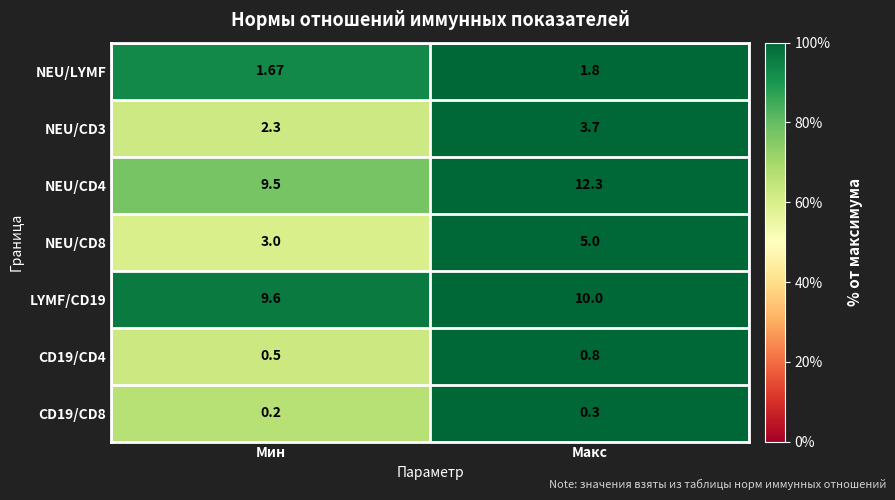

What is the minimum value shown in the chart?

0.2